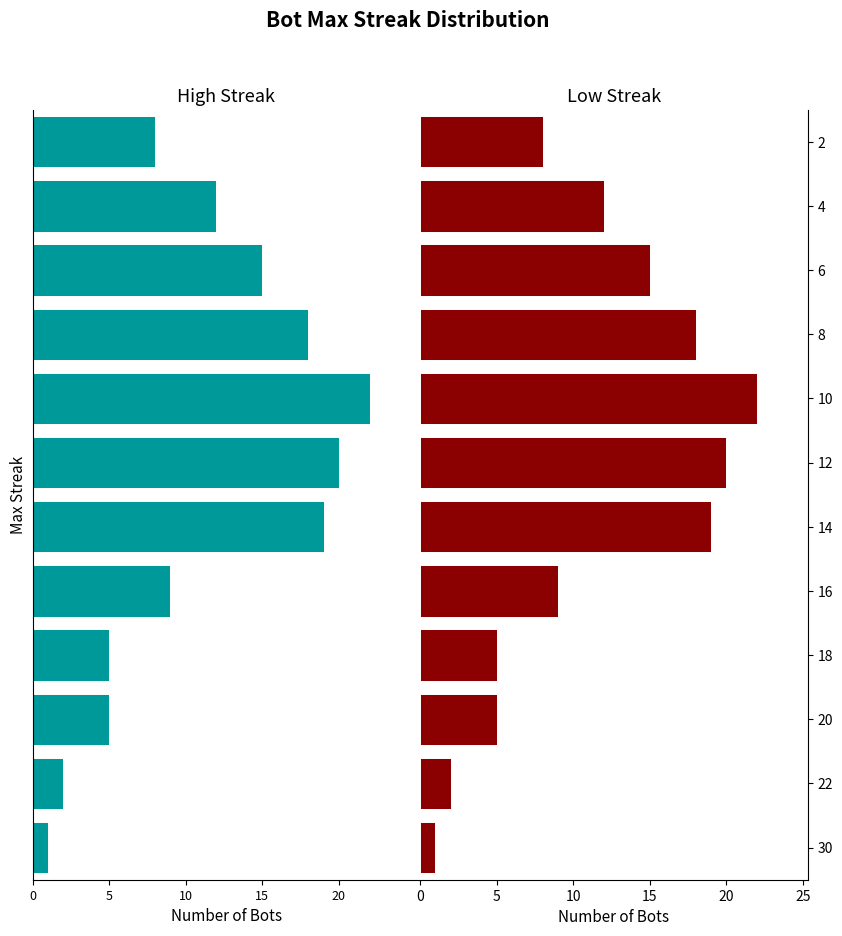

How many bars are there in total?

12